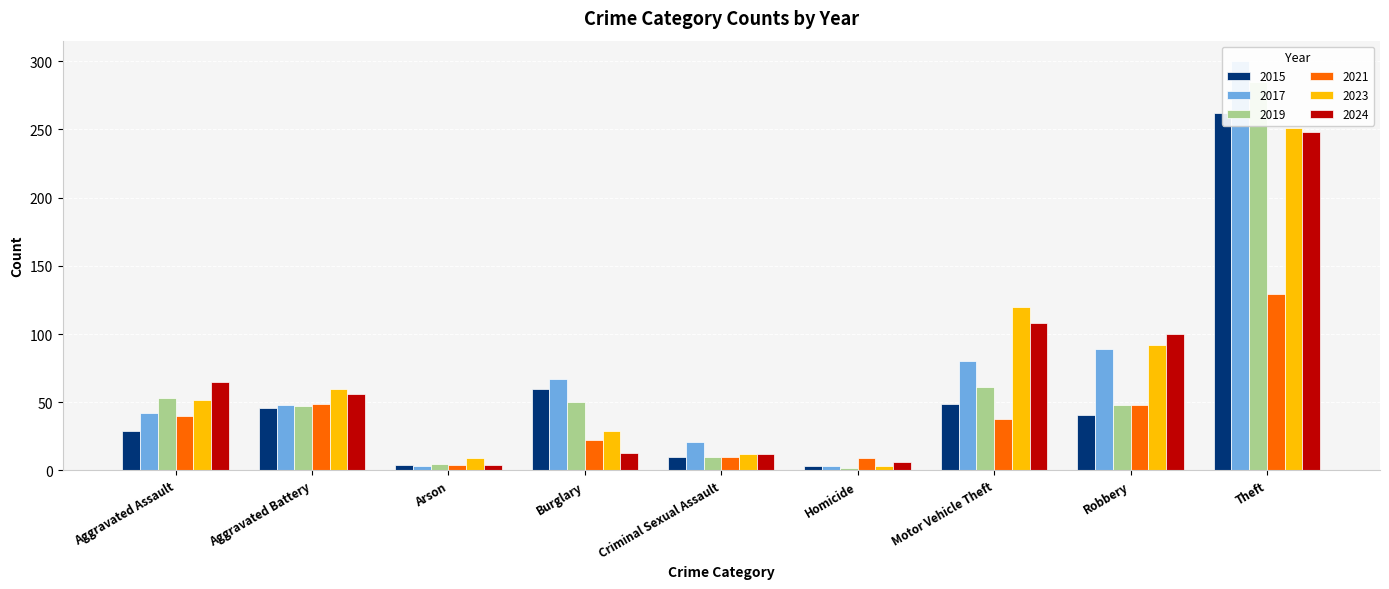

What is the sum of all 2015 values?

504